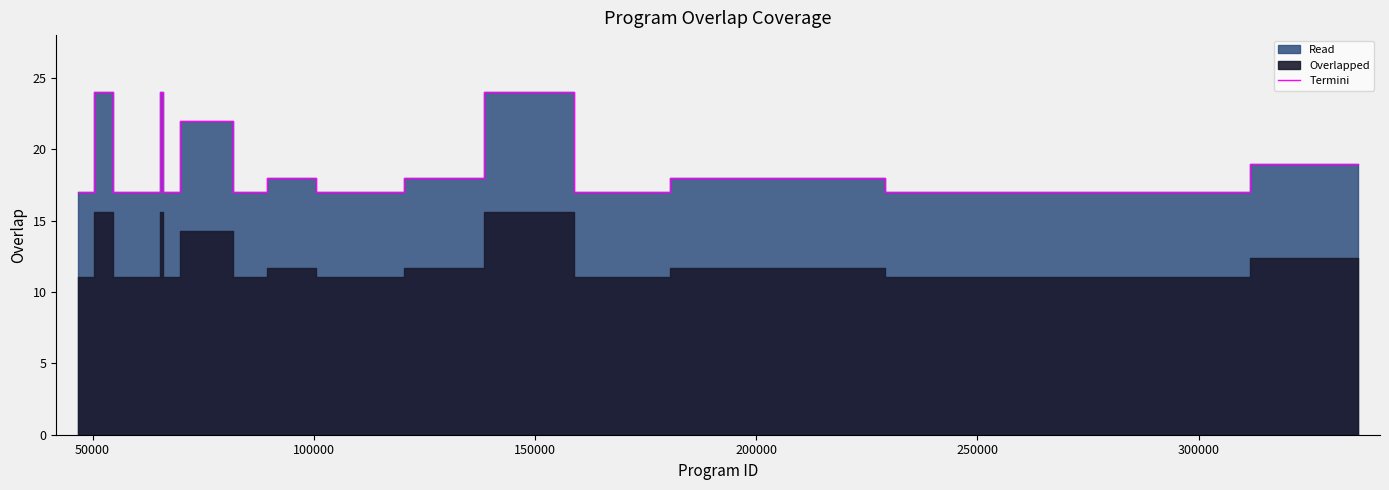

What is the highest value of the Termini series?

24